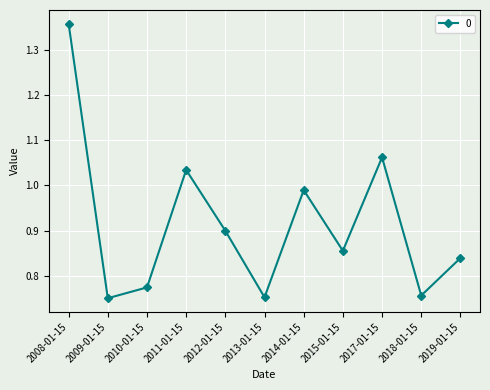

How many lines are shown in the chart?

1